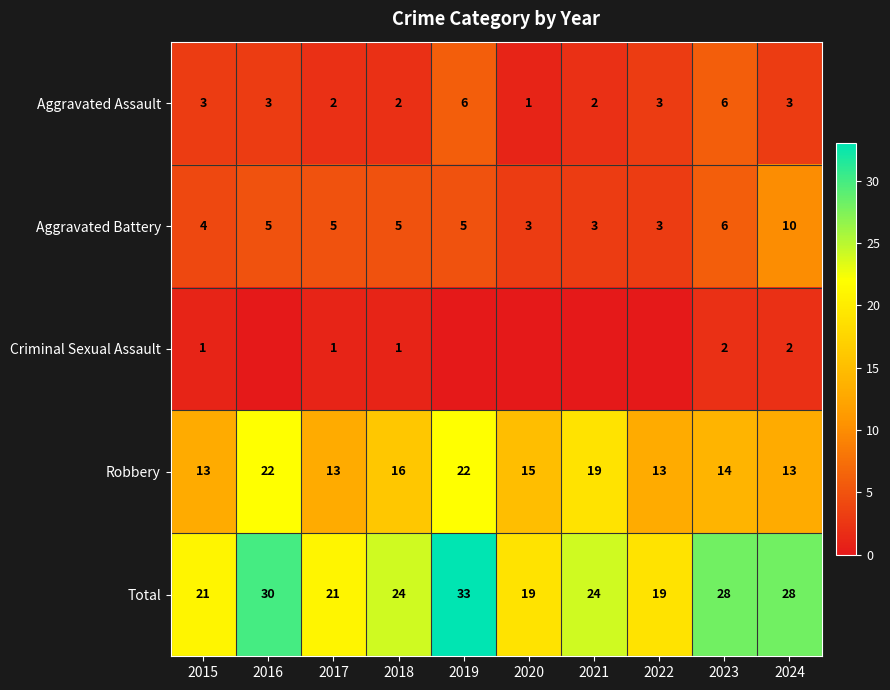

How many series are shown in this chart?

5